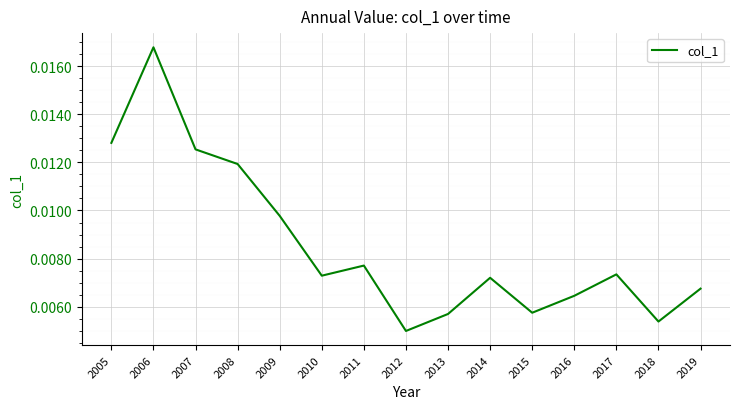

Which label corresponds to the largest value in the chart?

2006